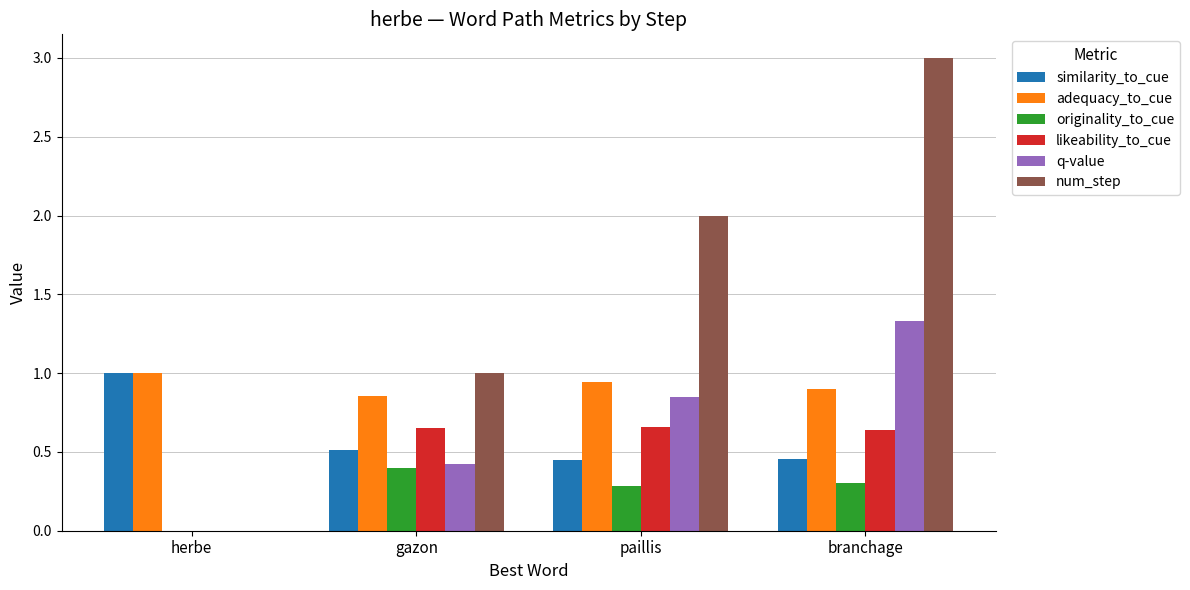

How many data points does each series have?

4